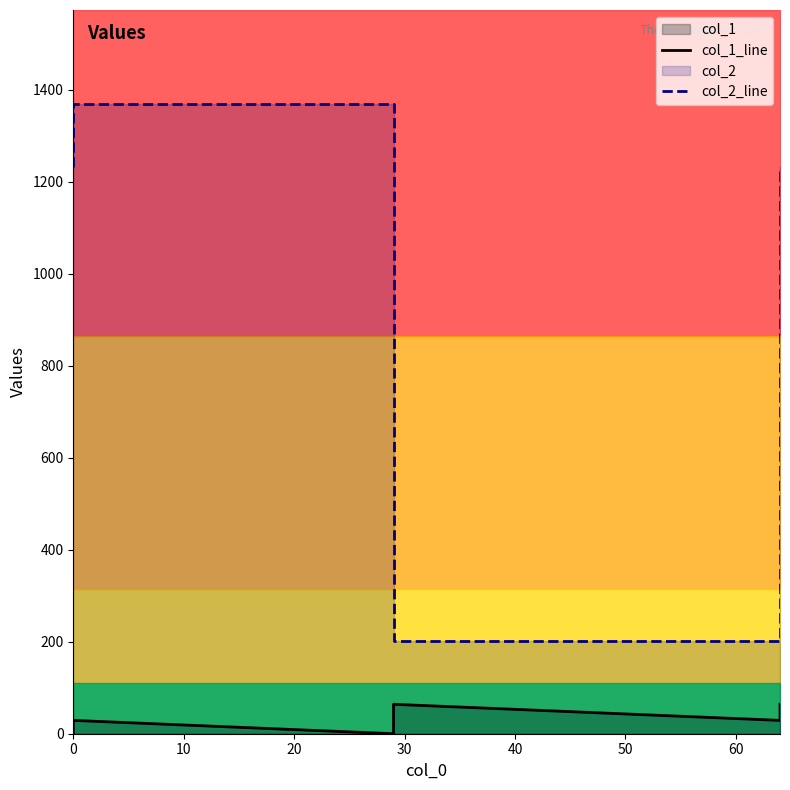

Which series has the widest spread of values?

col_2_line